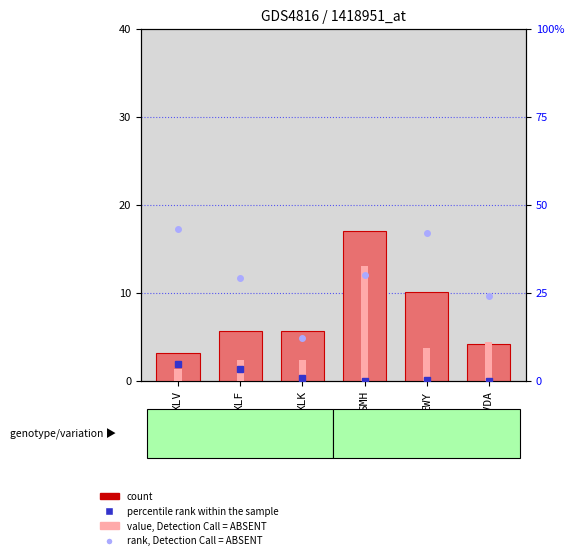

At how many categories does at least one series exceed 13?

5